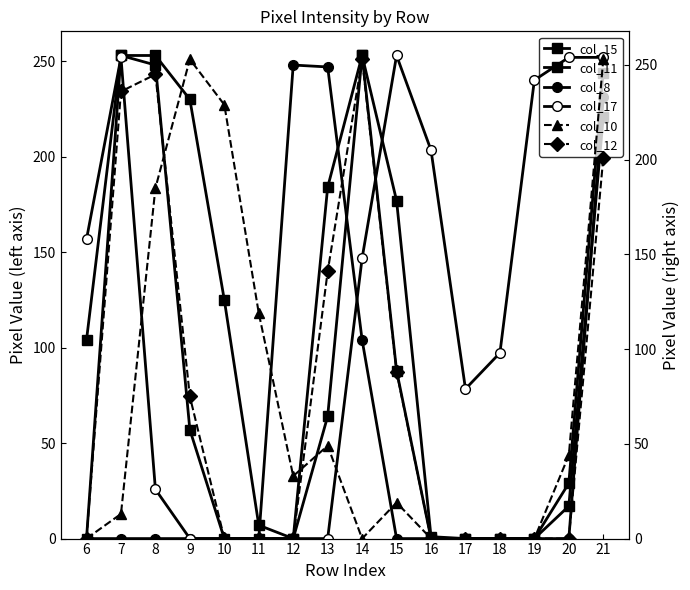

Reading left to right, extract all data points from this chart.

col_15: 6=104	7=253	8=248	9=57	10=0	11=0	12=0	13=64	14=253	15=177	16=1	17=0	18=0	19=0	20=17	21=221
col_11: 6=0	7=253	8=253	9=230	10=125	11=7	12=0	13=184	14=253	15=88	16=0	17=0	18=0	19=0	20=29	21=244
col_8: 6=0	7=0	8=0	9=0	10=0	11=0	12=248	13=247	14=104	15=0	16=0	17=0	18=0	19=0	20=0	21=231
col_17: 6=158	7=254	8=26	9=0	10=0	11=0	12=0	13=0	14=148	15=255	16=205	17=79	18=98	19=242	20=254	21=254
col_10: 6=0	7=13	8=185	9=253	10=229	11=119	12=33	13=49	14=0	15=19	16=0	17=0	18=0	19=0	20=44	21=253
col_12: 6=0	7=236	8=245	9=75	10=0	11=0	12=0	13=141	14=253	15=88	16=0	17=0	18=0	19=0	20=0	21=201